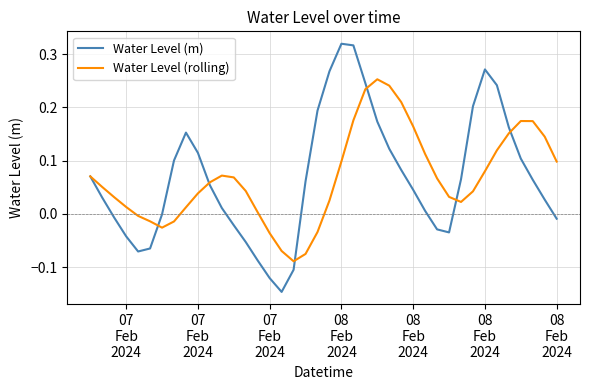

Which series has the widest spread of values?

Water Level (m)